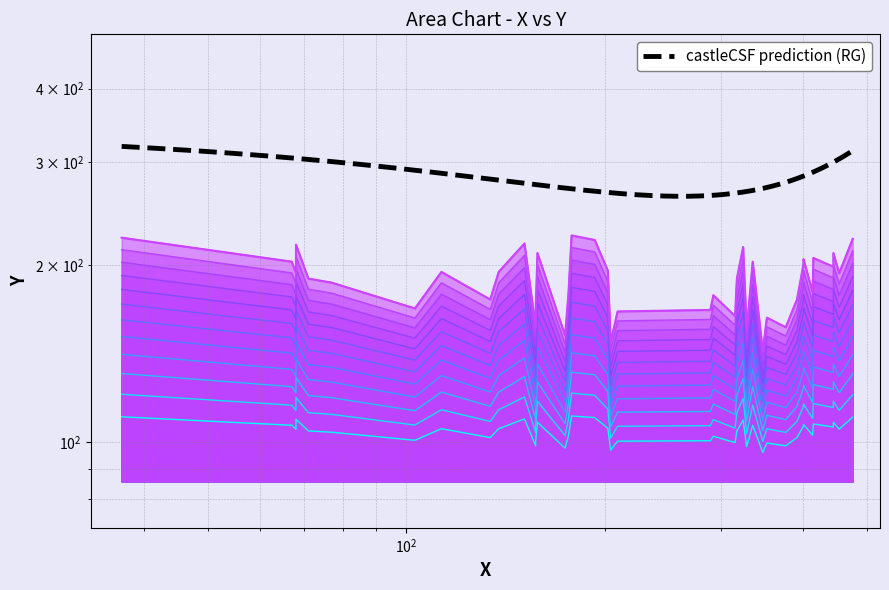

True or false: there are more than 2 points higher than both neighbors.

True